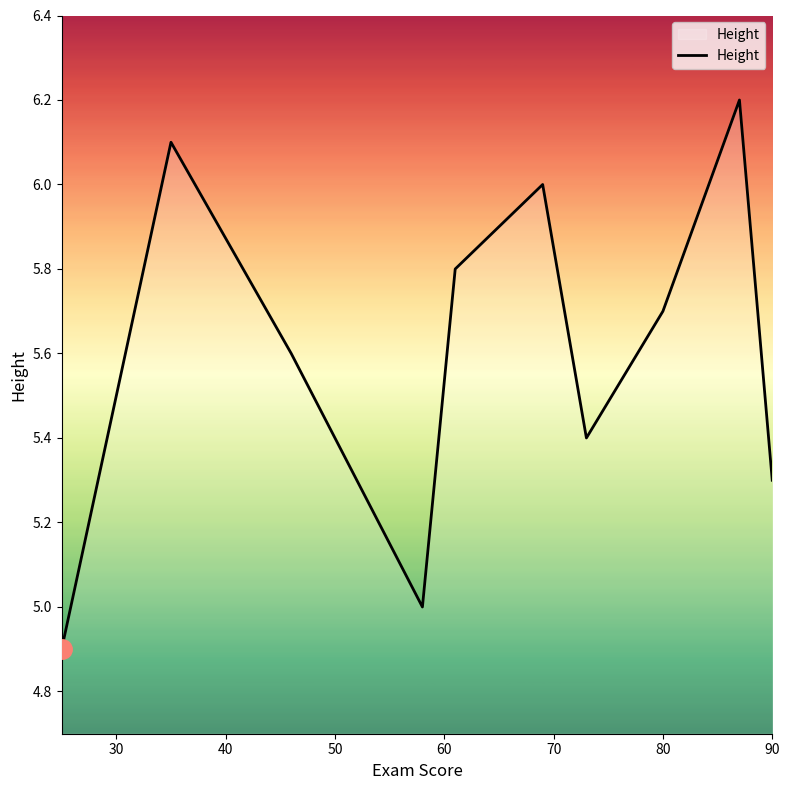

Count the number of data series in this chart.

1